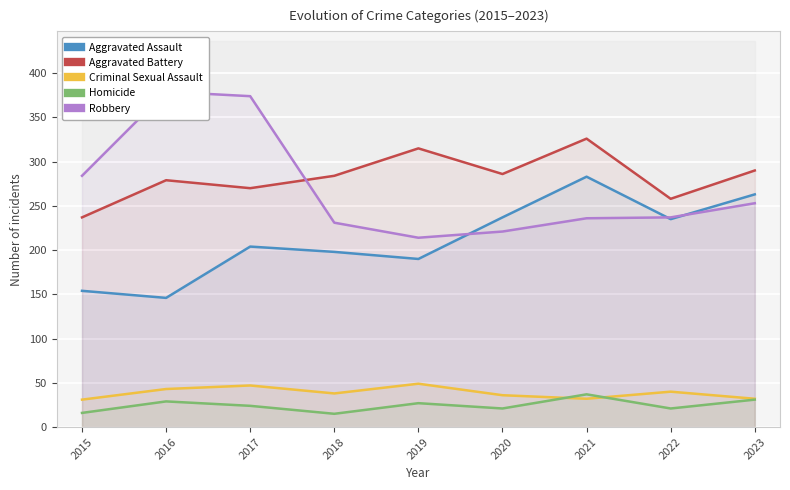

Reading right to left, list all the values displayed in this chart.

Aggravated Assault: 263	235	283	237	190	198	204	146	154
Aggravated Battery: 290	258	326	286	315	284	270	279	237
Criminal Sexual Assault: 32	40	32	36	49	38	47	43	31
Homicide: 31	21	37	21	27	15	24	29	16
Robbery: 253	237	236	221	214	231	374	379	284